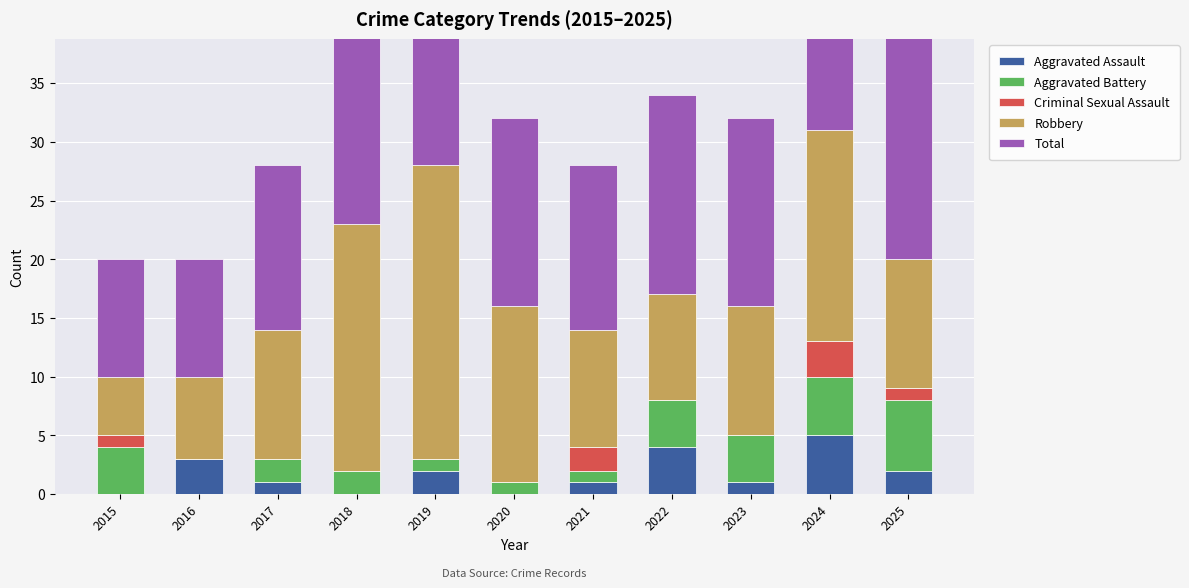

Rank the categories by Aggravated Battery value from lowest to highest.

2016, 2019, 2020, 2021, 2017, 2018, 2015, 2022, 2023, 2024, 2025